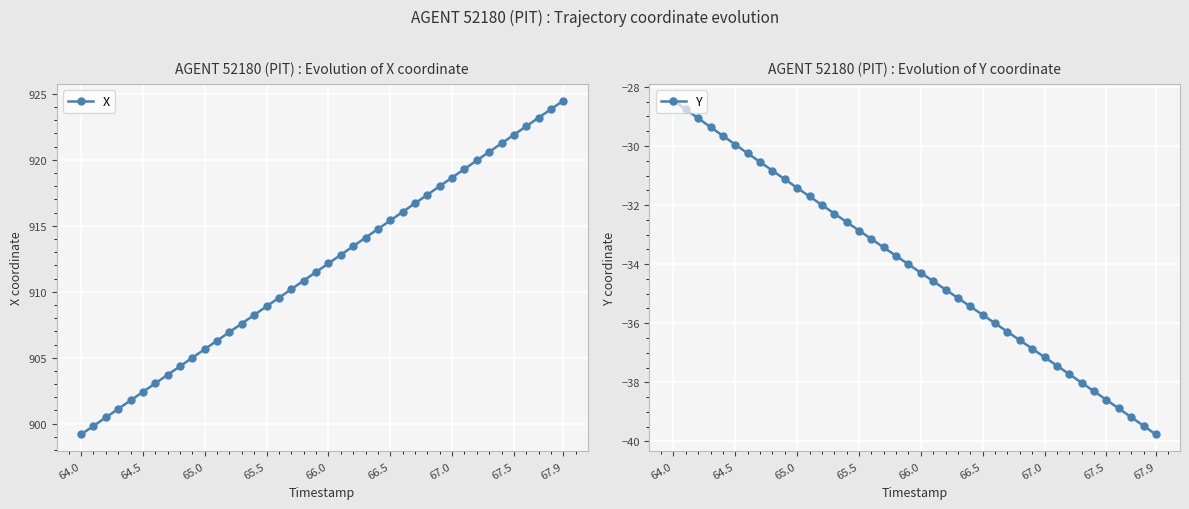

True or false: Y has more than 1 interior local peaks.

False